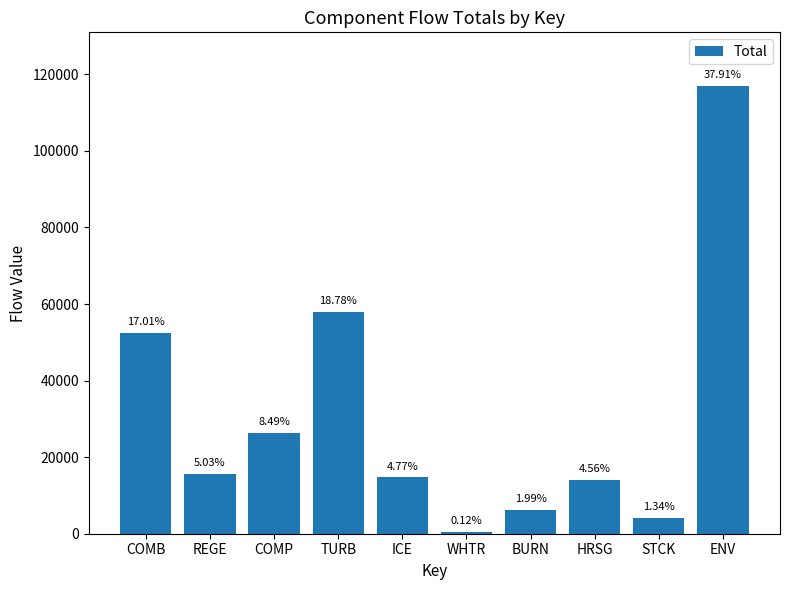

What value does the data have at BURN, to the nearest 50?

6100